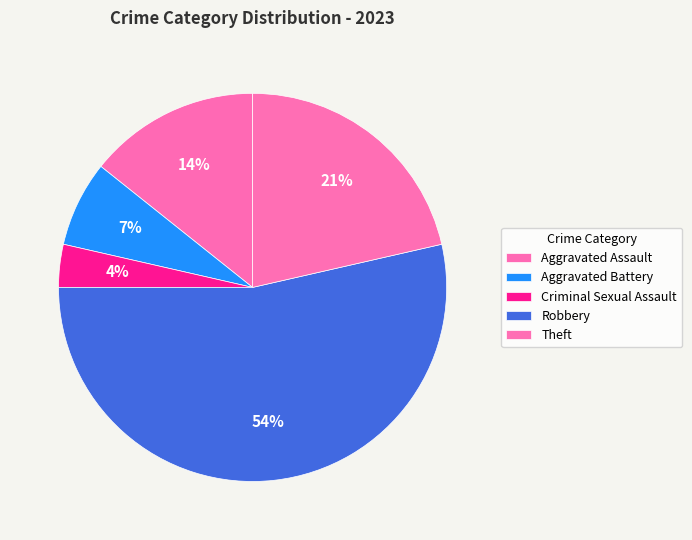

Which category accounts for the majority?

Robbery